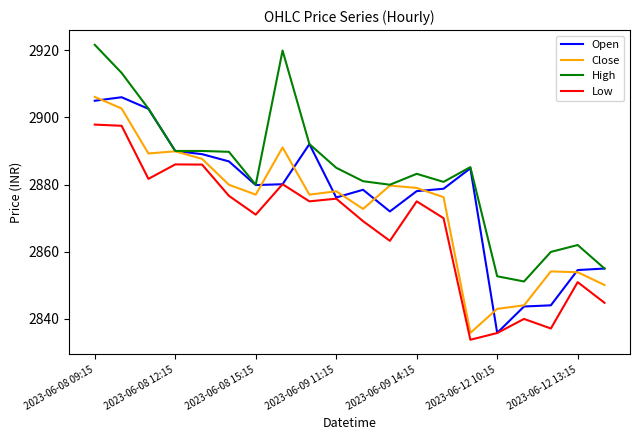

Which series has the largest total across all categories?

High